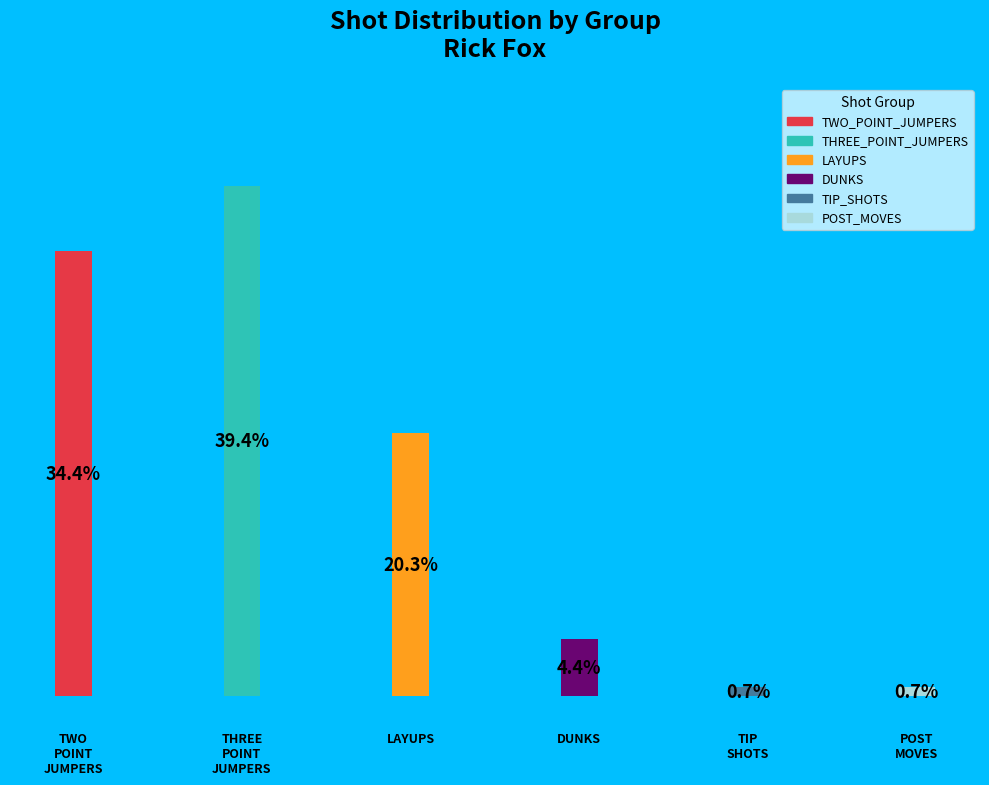

The 0 slice represents 34% of the pie. True or false?

True